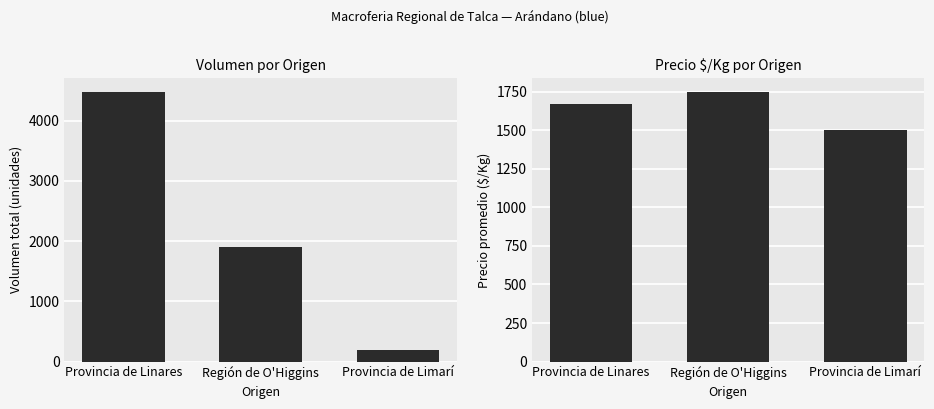

Reading right to left, list all the values displayed in this chart.

Volumen: 200	1900	4480
Precio $/Kg: 1500	1750	1672